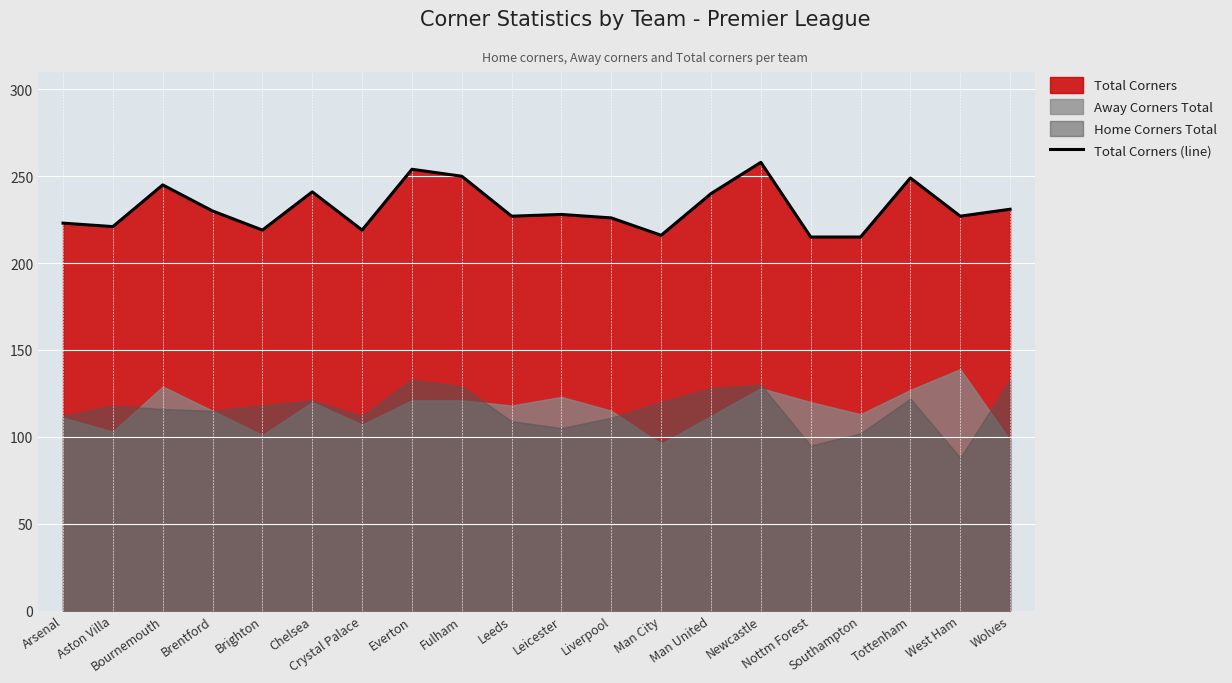

True or false: the data has more than 1 interior local peaks.

True